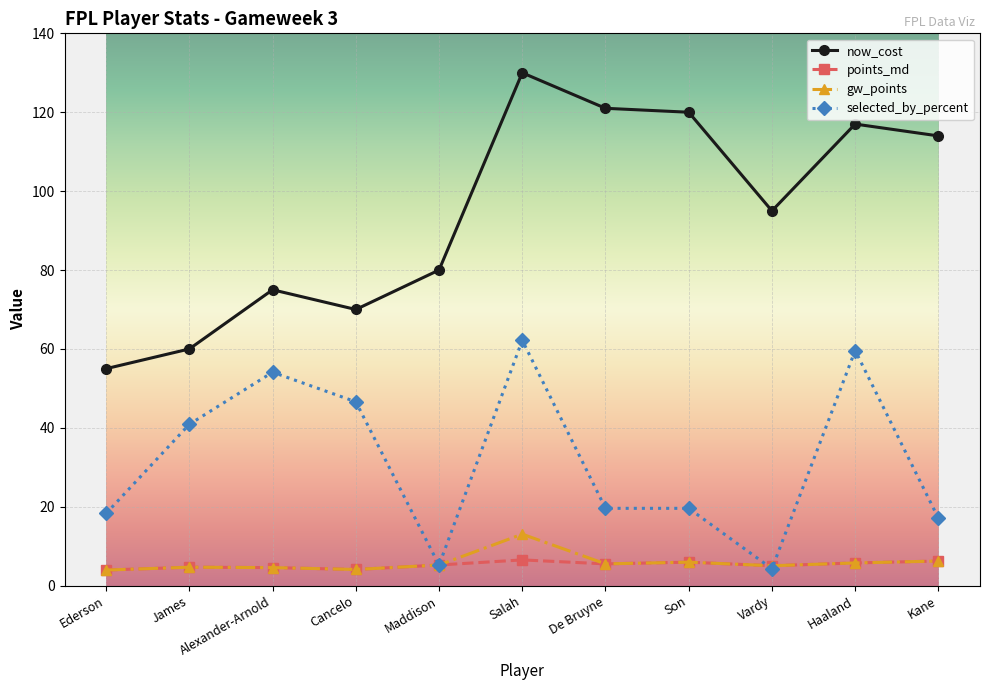

How many lines are shown in the chart?

4